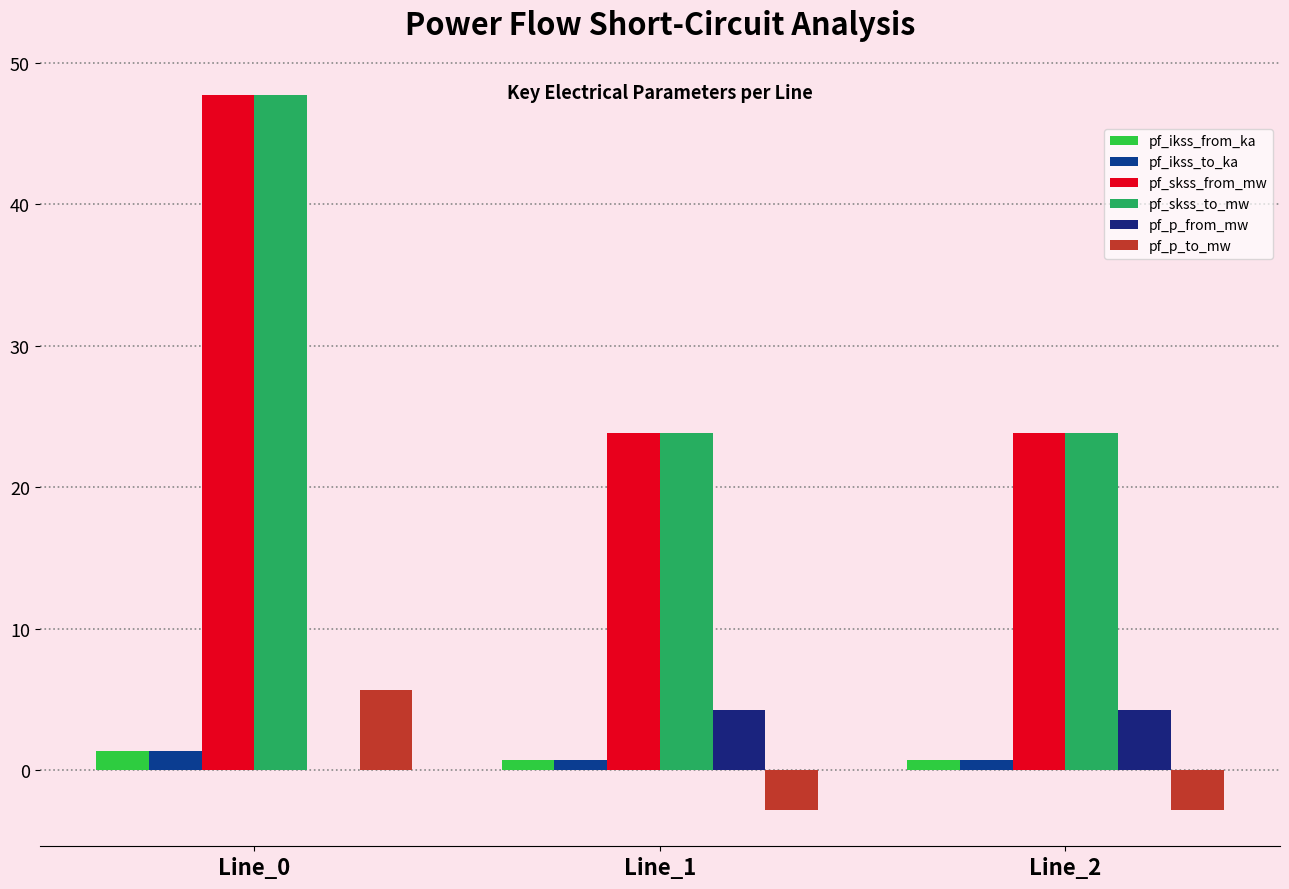

Is it true that pf_ikss_to_ka equals 0.7 at Line_2?

True